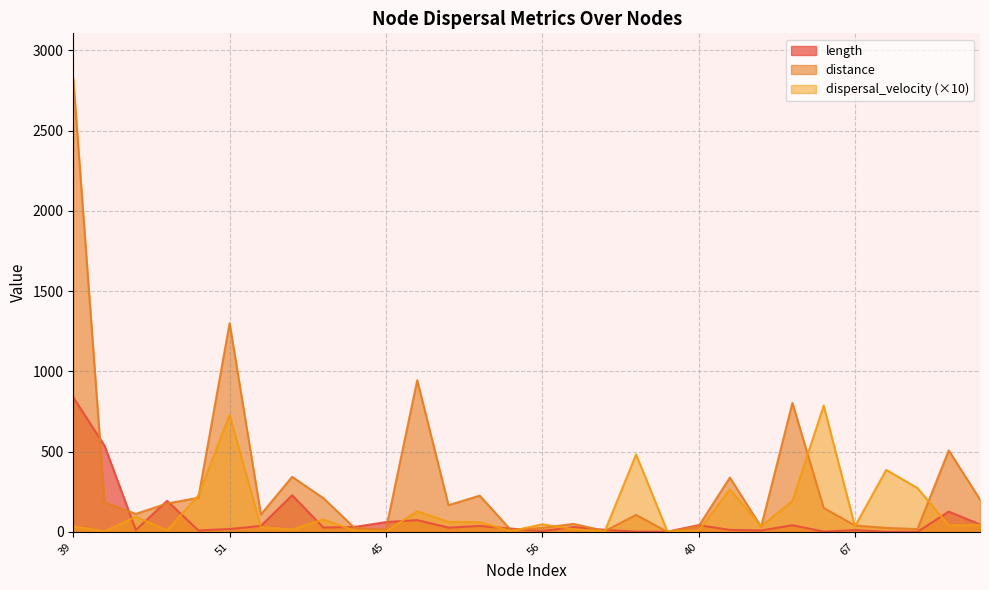

How many times do dispersal_velocity and length cross each other?

14